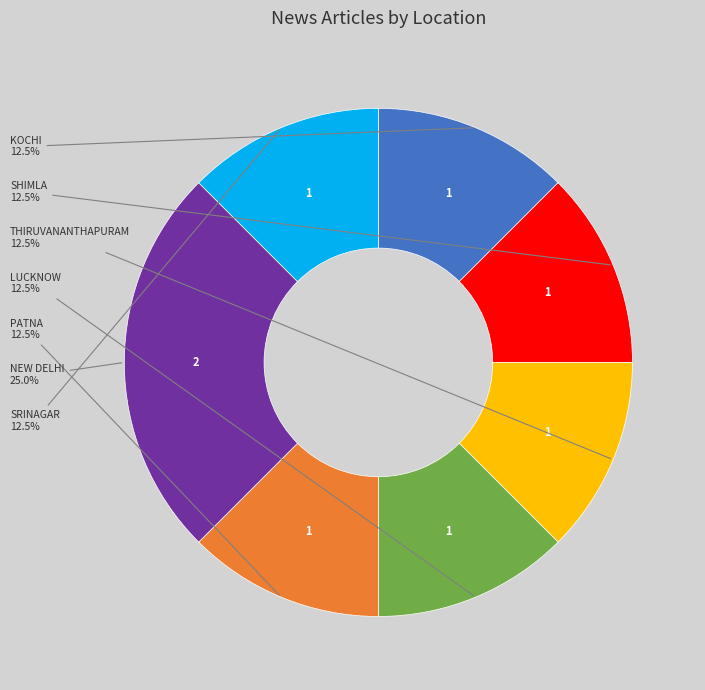

Does any single category account for the majority?

No